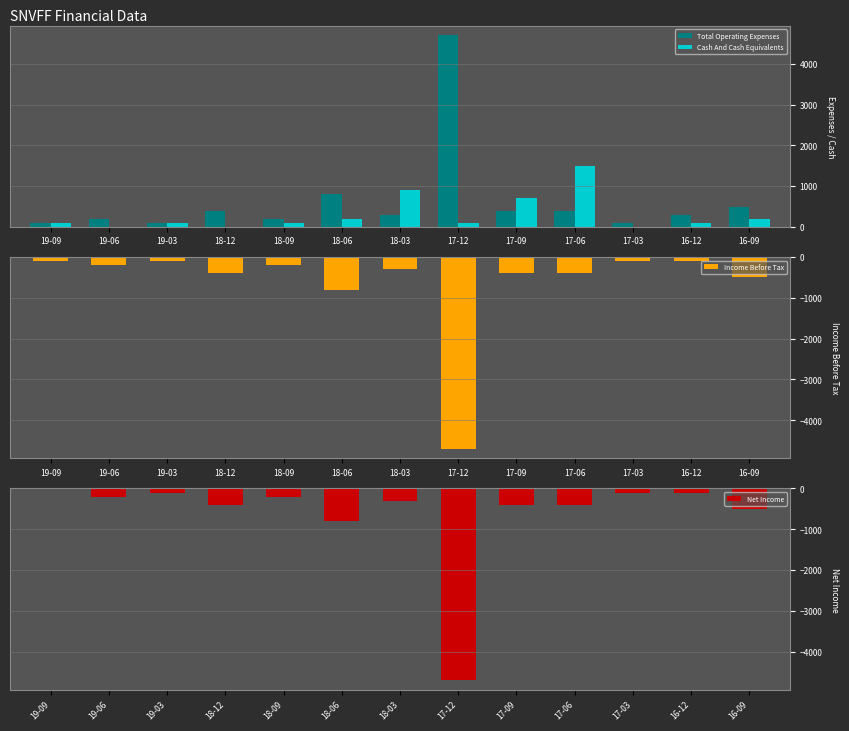

At which label is Cash And Cash Equivalents closest to 750?

17-09